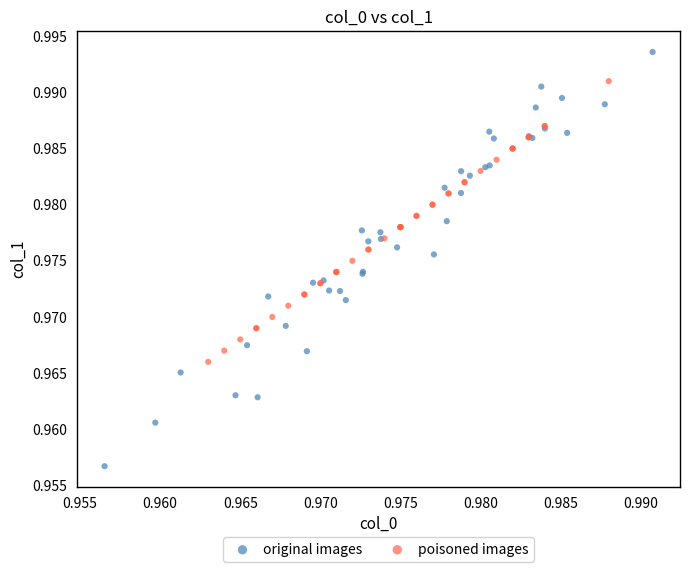

What are all the series names shown in the legend?

original images, poisoned images